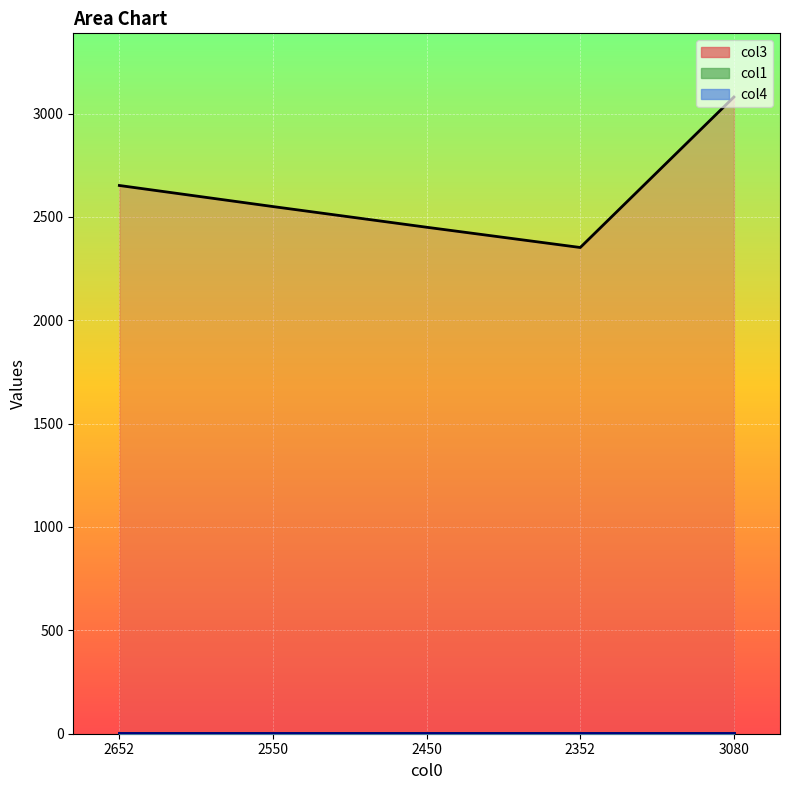

What is the difference between the maximum and minimum values in the col3 series?

728